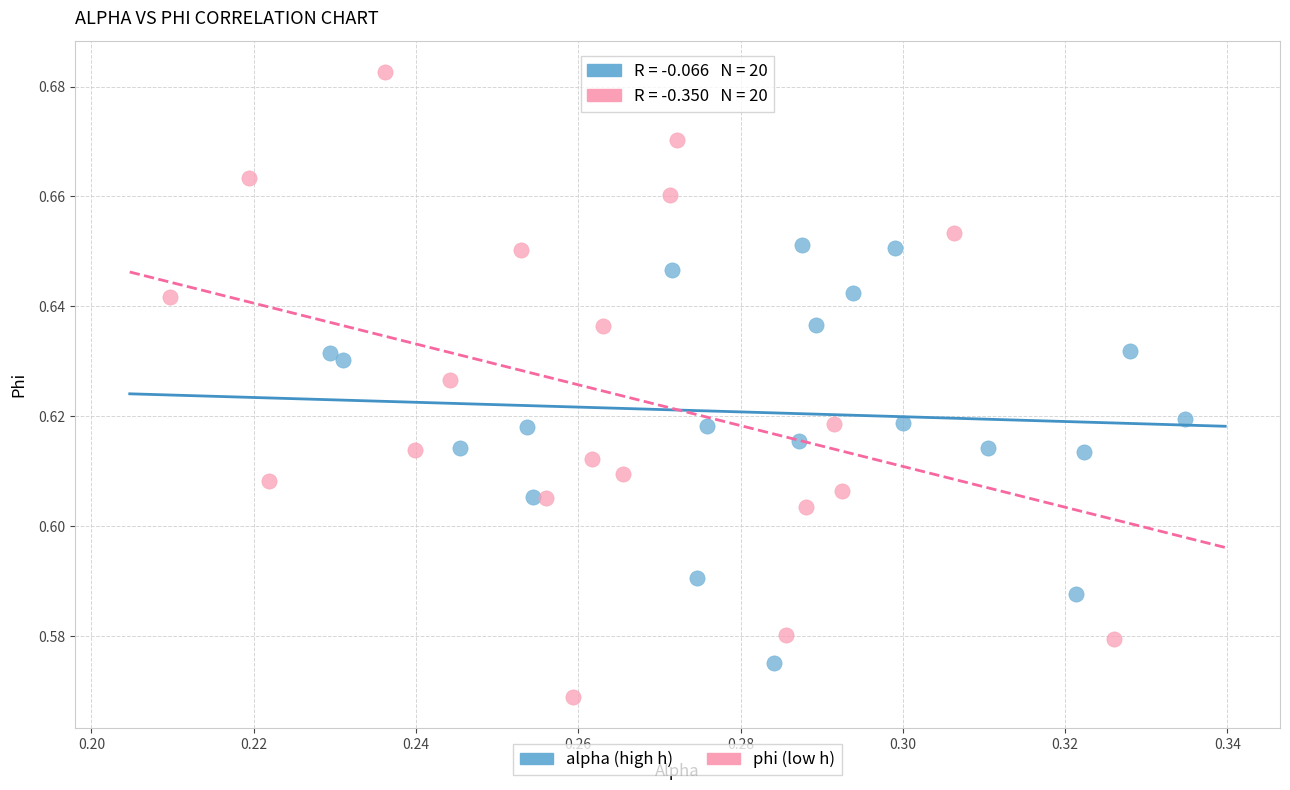

Which series reaches the minimum Y coordinate?

phi (low h)